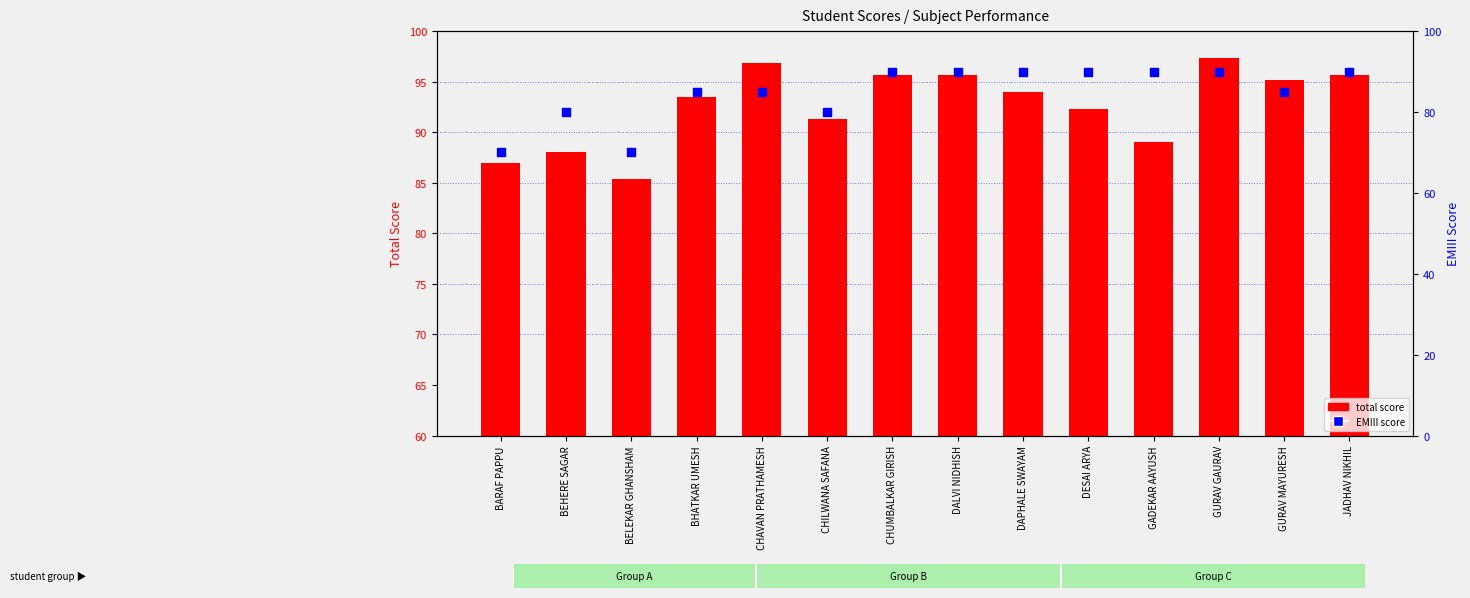

What is the total value across all series at CHUMBALKAR GIRISH?

185.7